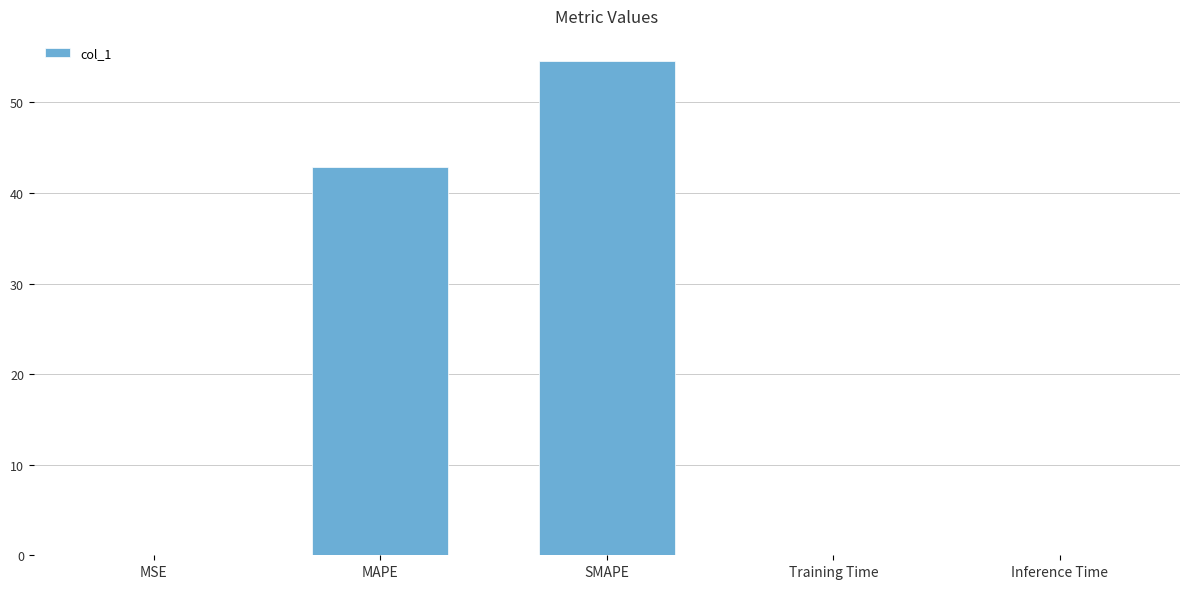

What is the maximum value shown in the chart?

54.6